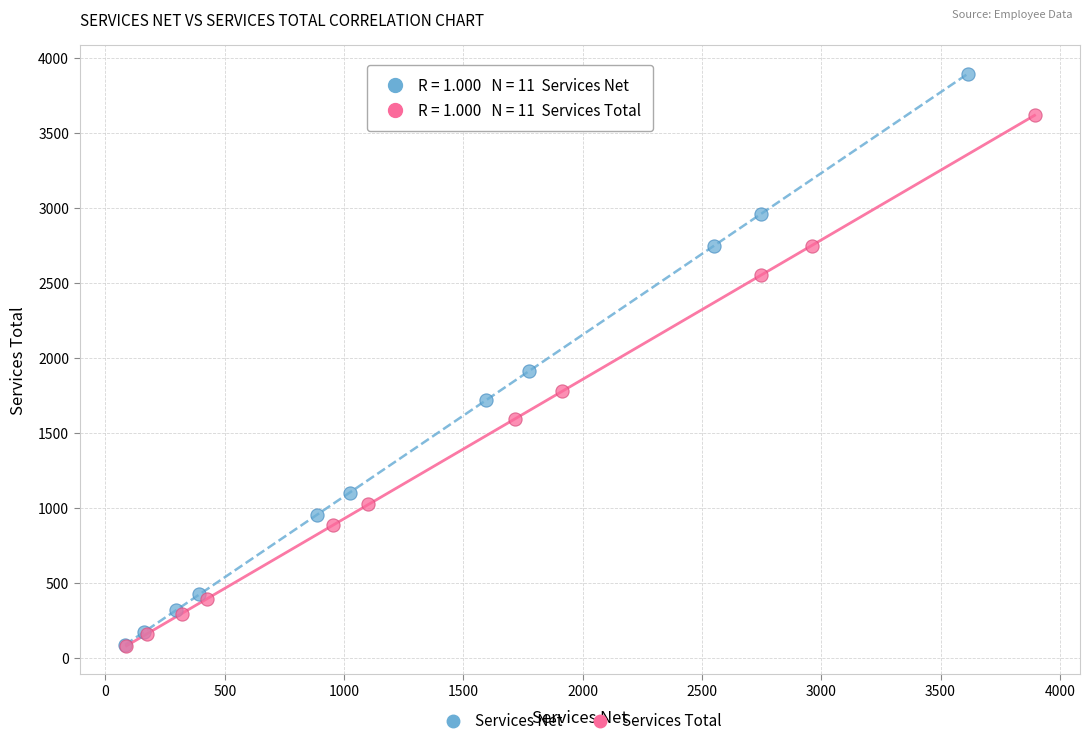

Which series reaches the maximum Y coordinate?

Services Net